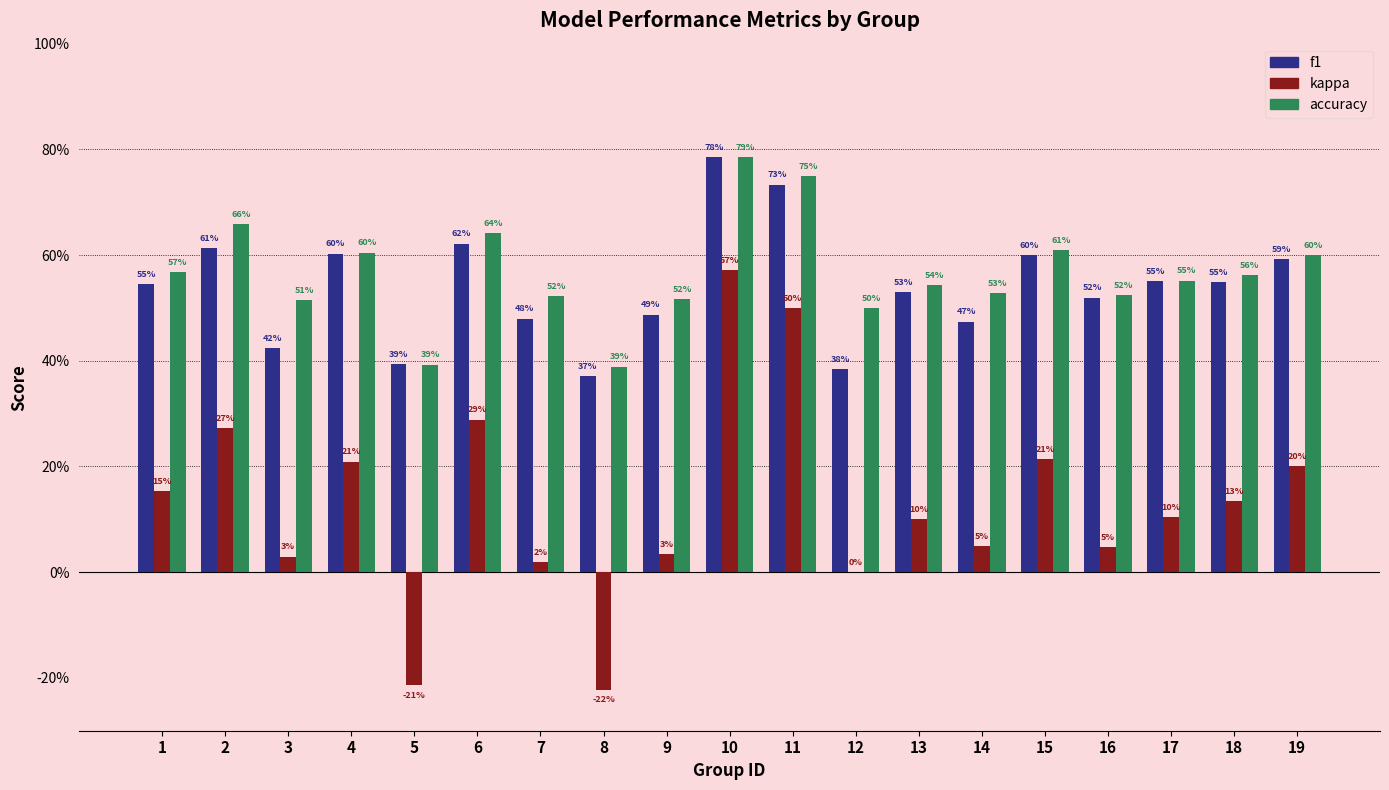

Does the chart contain stacked bars?

No